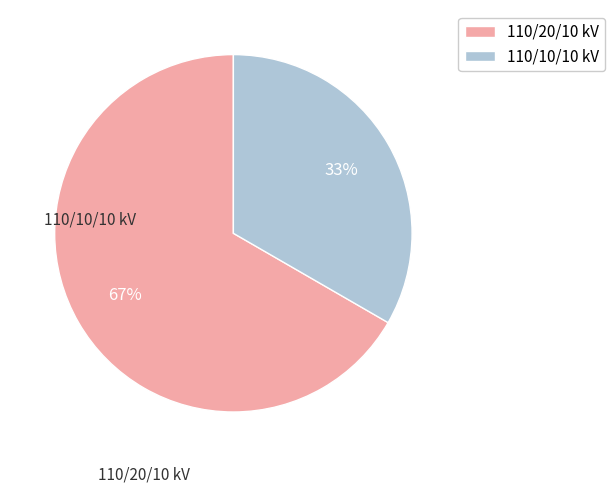

What is the smallest slice in the pie chart?

110/10/10 kV